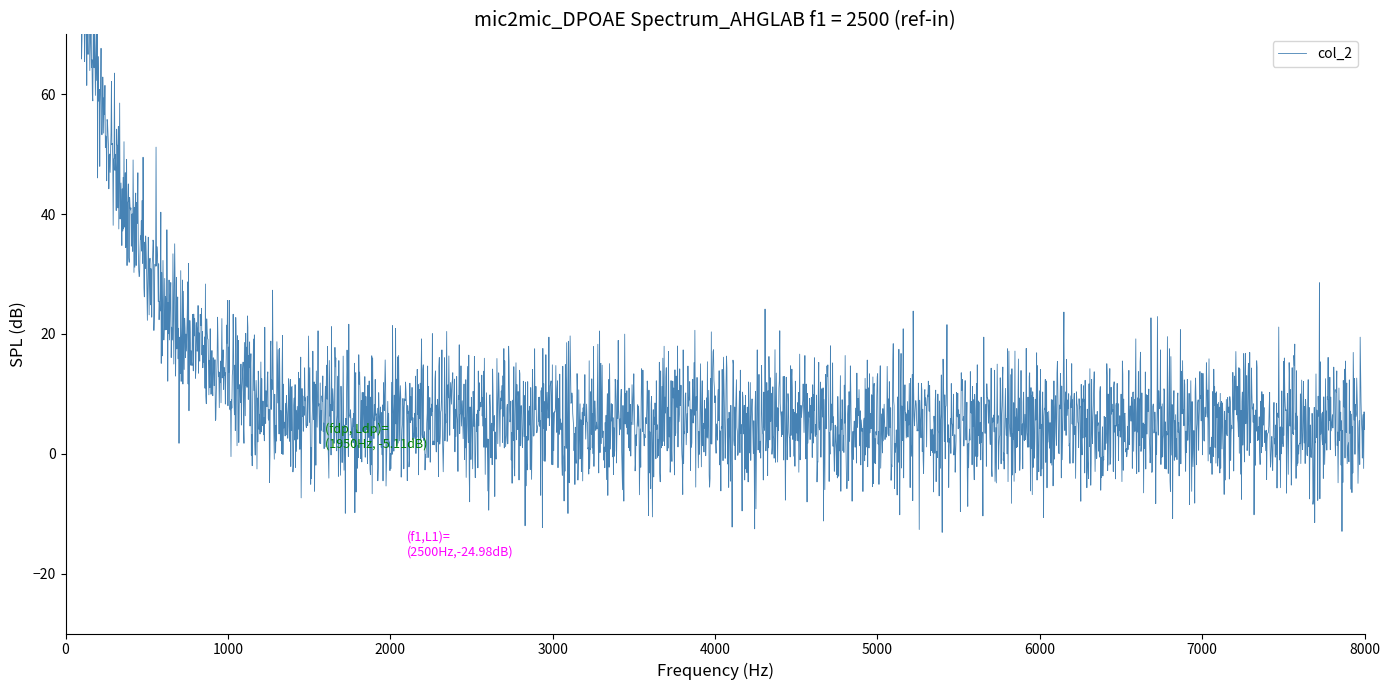

What is the greatest value displayed?

93